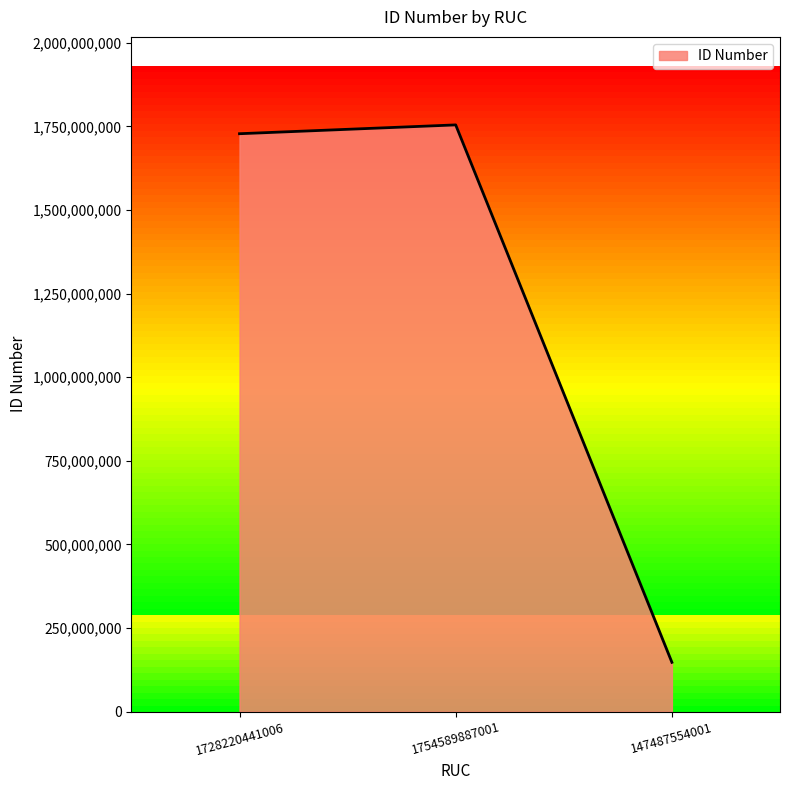

Approximately how many times larger is the value at 1754589887001 compared to 147487554001?

11.9